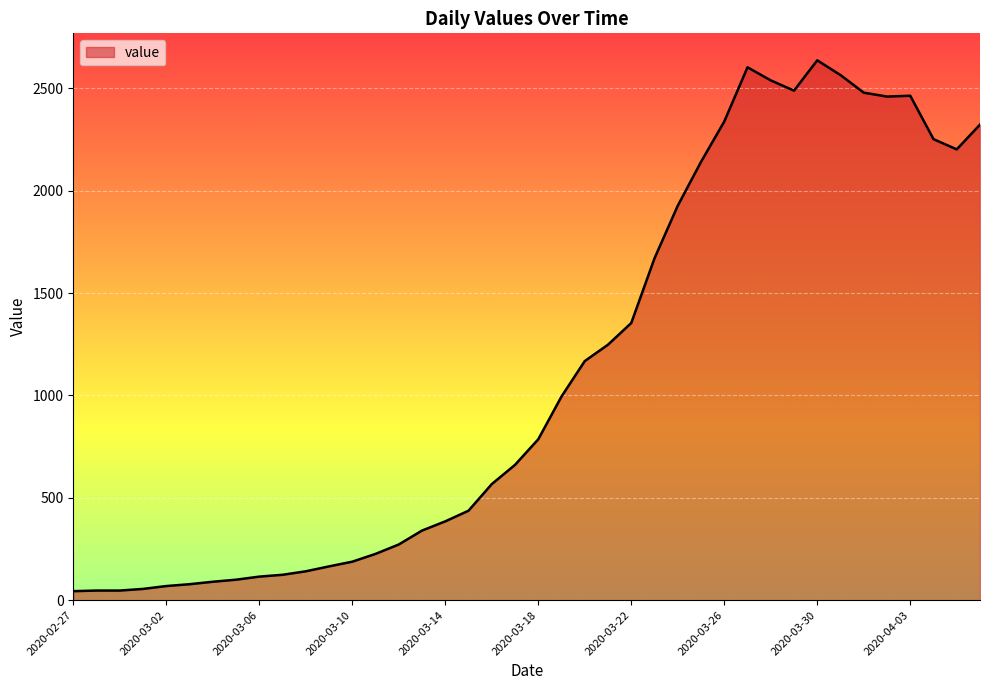

What is the difference between the maximum and minimum values?

2593